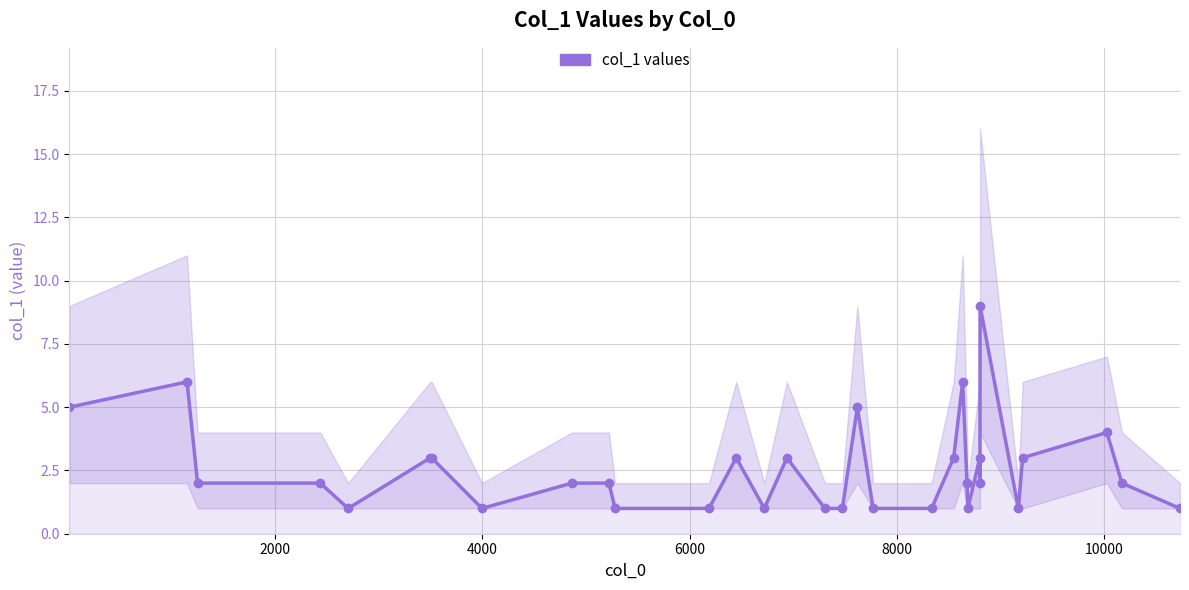

What is the sum of all values?

82